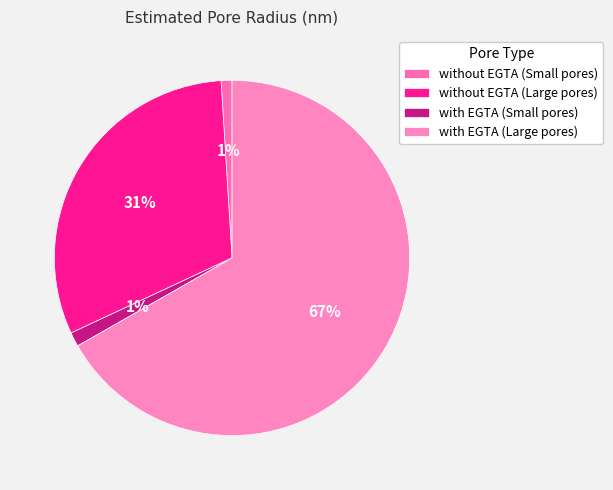

Is the sum of with EGTA (Small pores) and with EGTA (Large pores) greater than half?

Yes